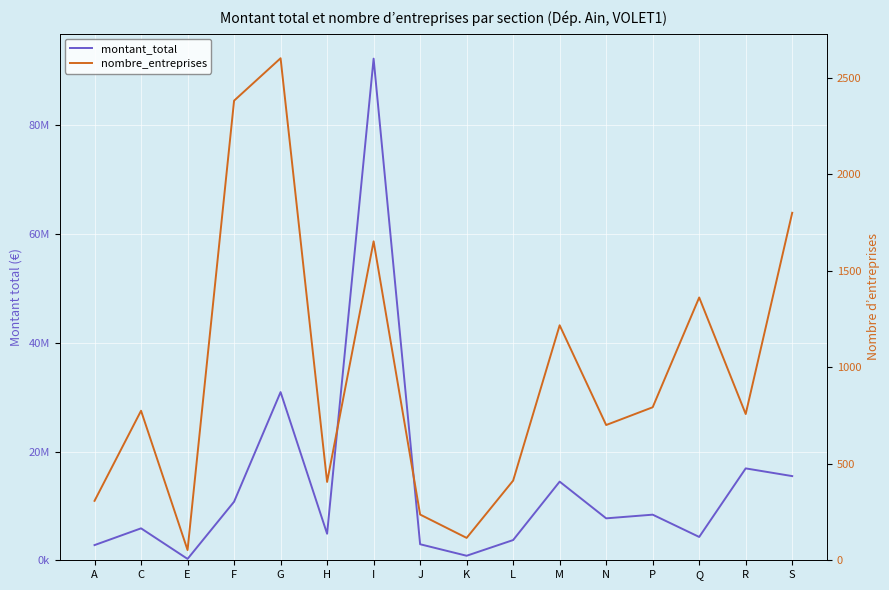

Is it true that montant_total equals 15482164 at S?

True